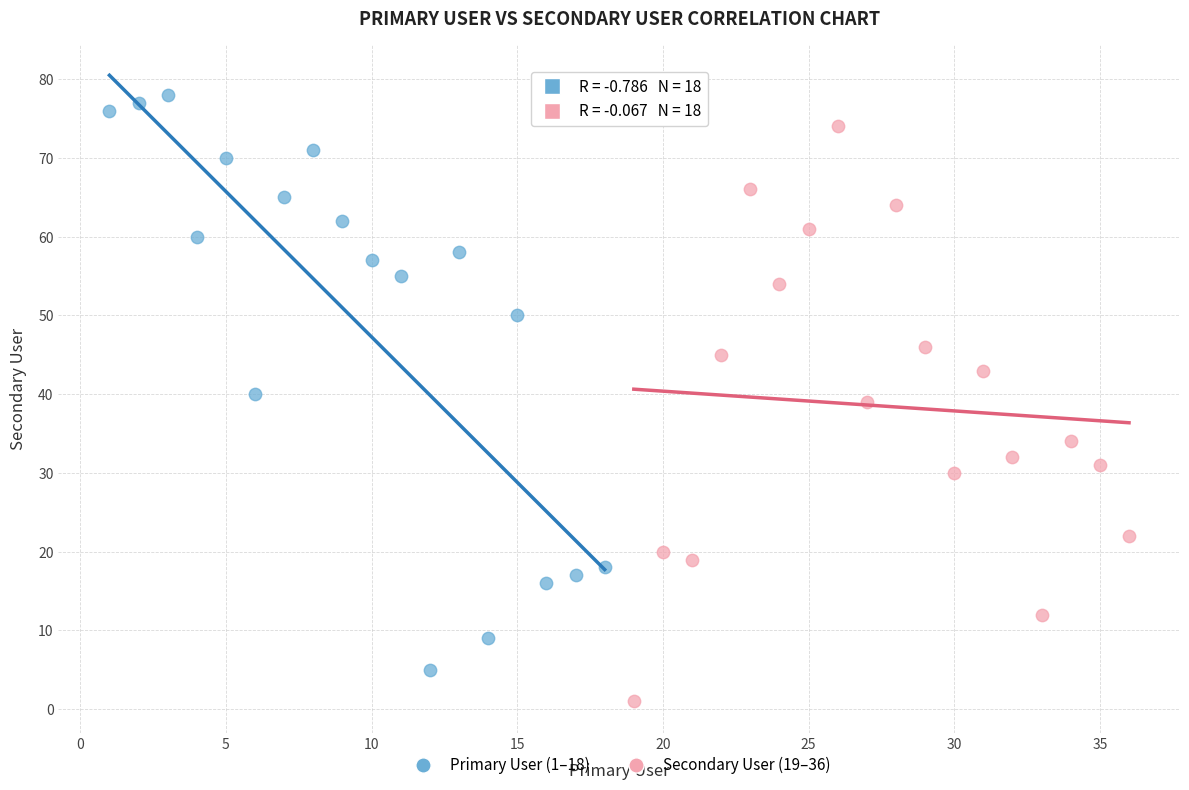

Which series reaches the maximum Y coordinate?

Primary User (1–18)